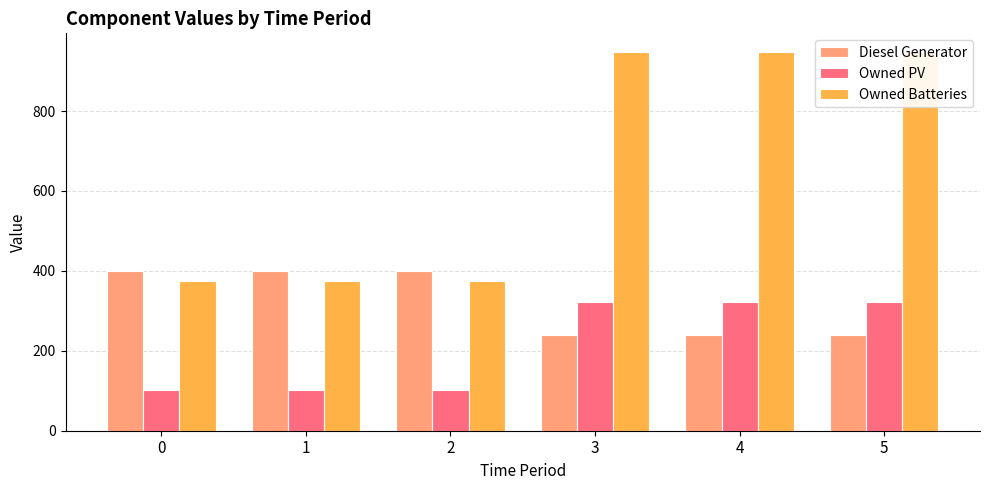

Between 4 and 2, which is larger?

2